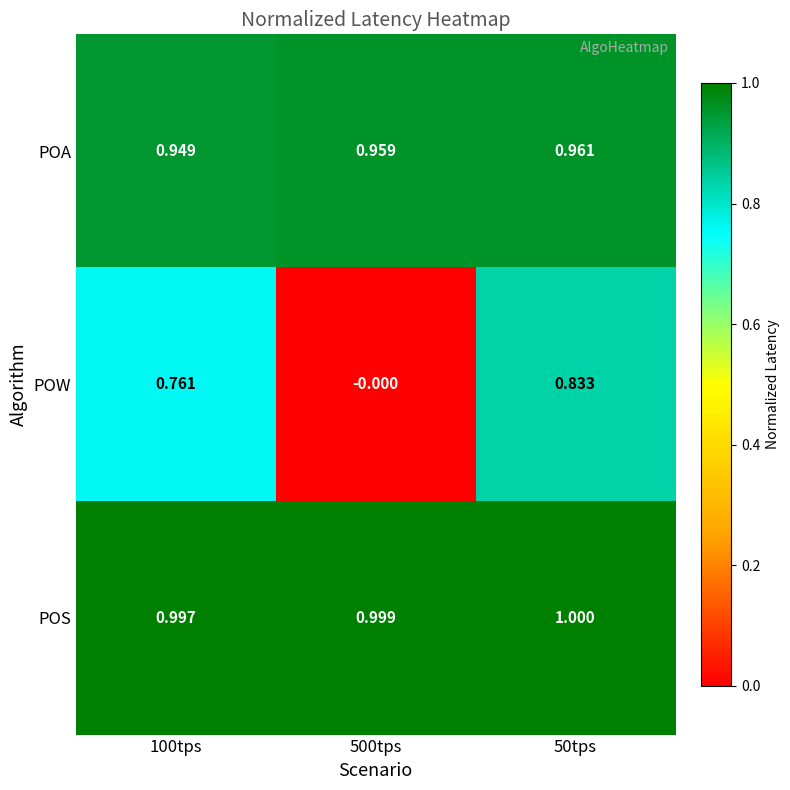

Is the value of POW at 100tps greater than the value of POA at 500tps?

No